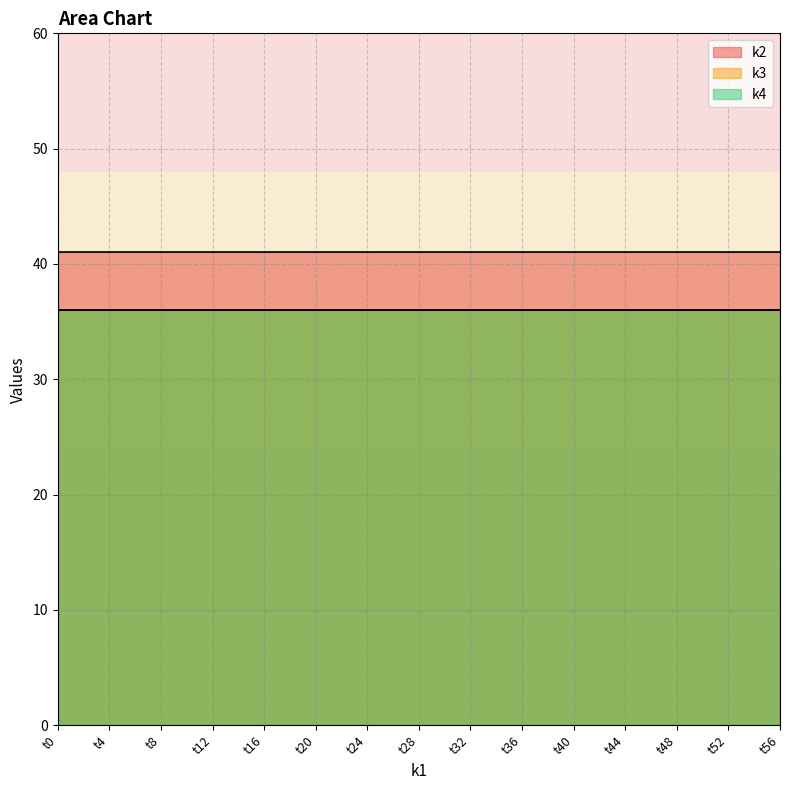

What is the total value across all series at t28?

113